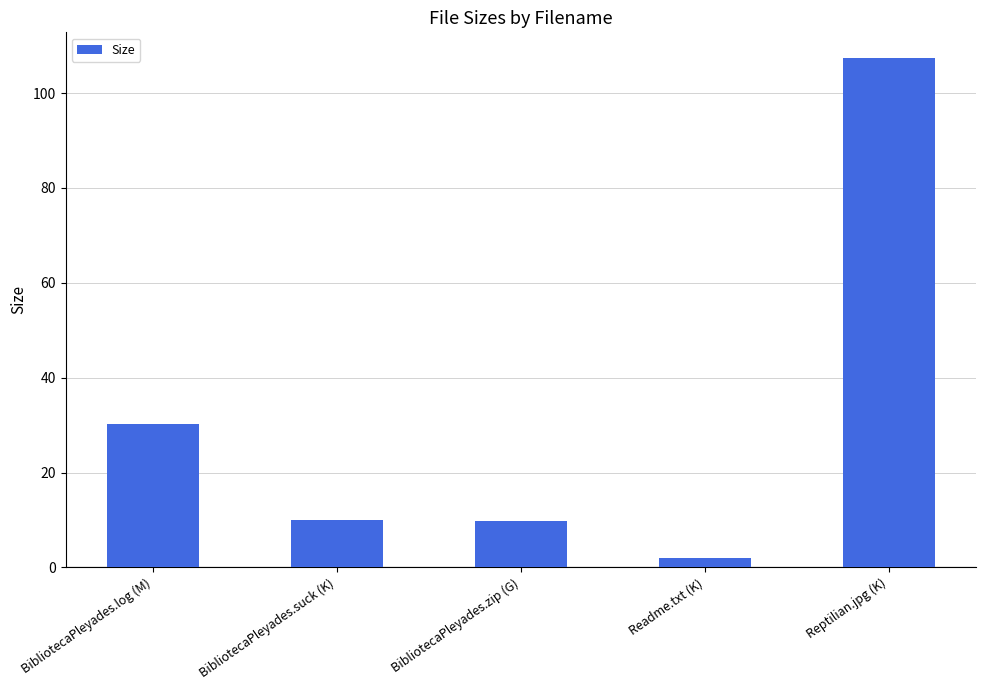

What is the sum of all values?

159.6